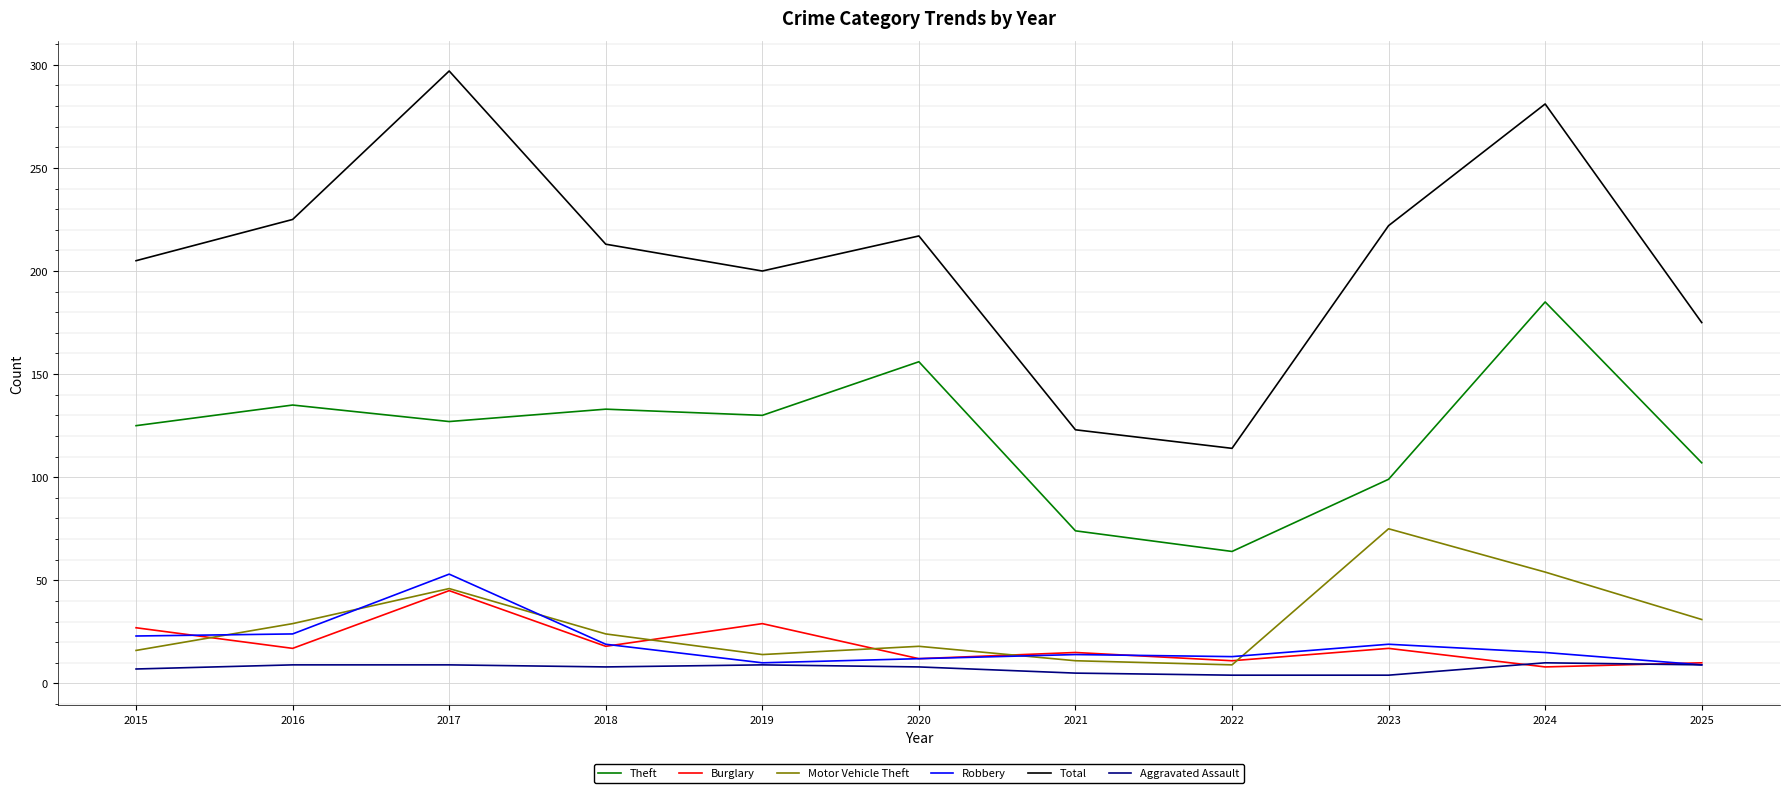

The value of Total at 2025 is 234. True or false?

False